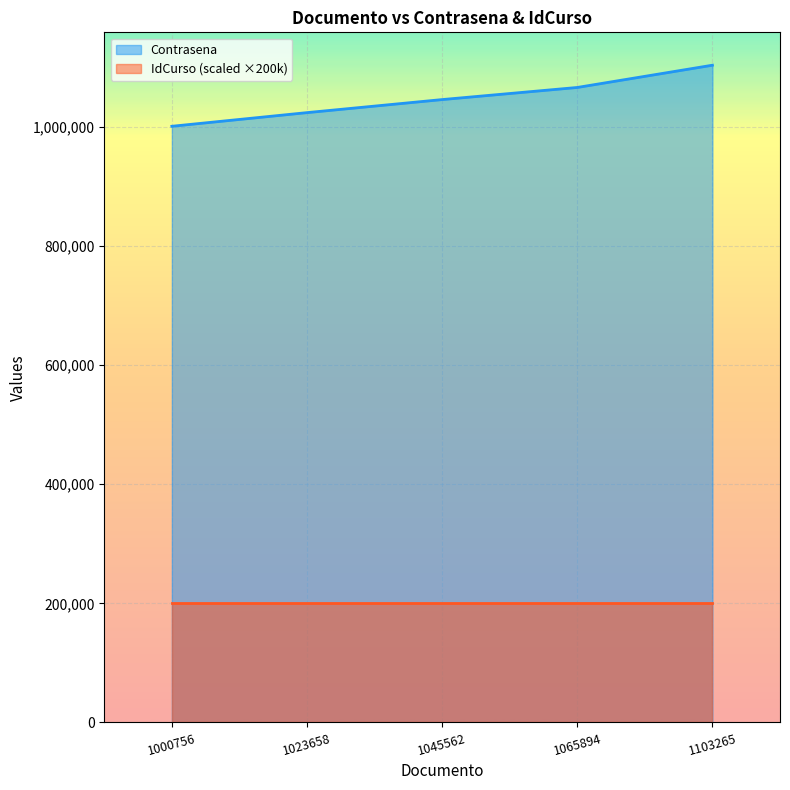

At which category does the chart reach its minimum across all series?

1000756